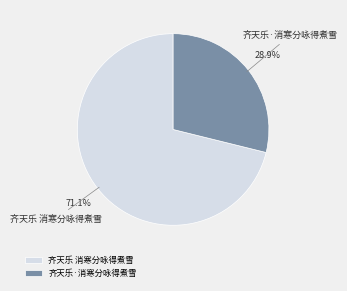

What percentage is the 齐天乐 消寒分咏得煮雪 slice, to the nearest percent?

71%